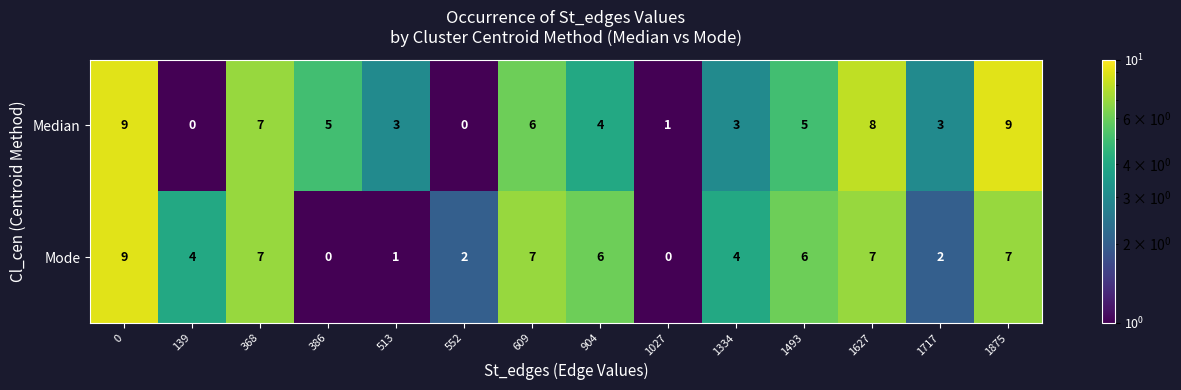

Which series changed the most between 386 and 609?

Mode